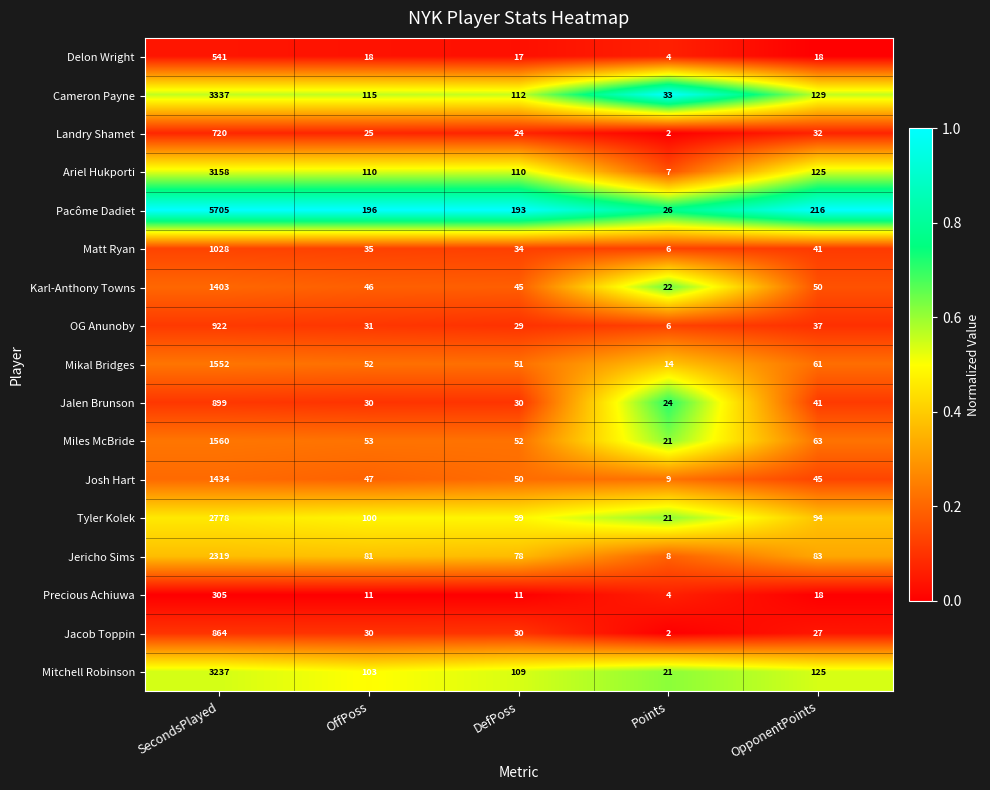

Which series has the widest spread of values?

Pacôme Dadiet